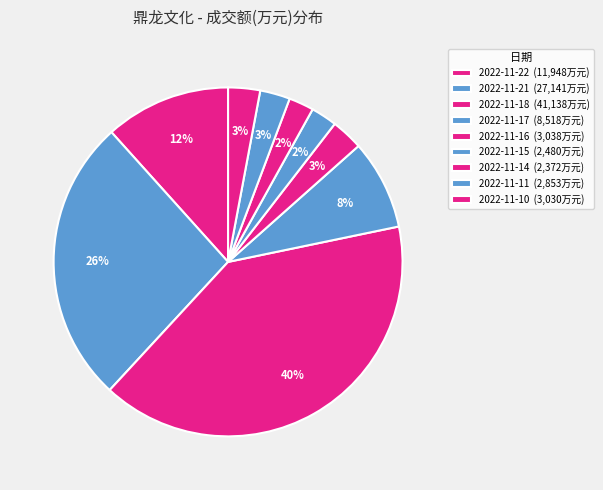

To the nearest percent, what is the difference between the 2022-11-11 and 2022-11-21 slice percentages?

24%